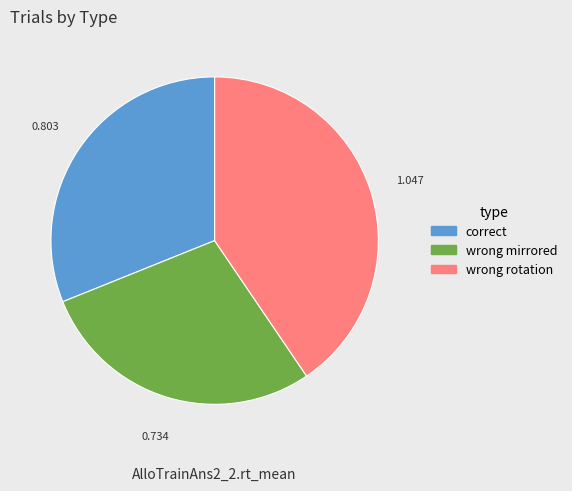

Is wrong mirrored the majority of the pie?

No